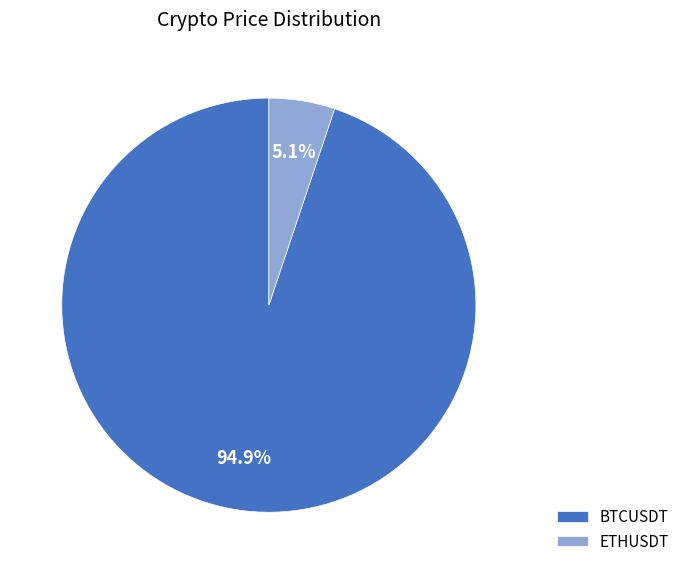

What is the largest slice in the pie chart?

BTCUSDT